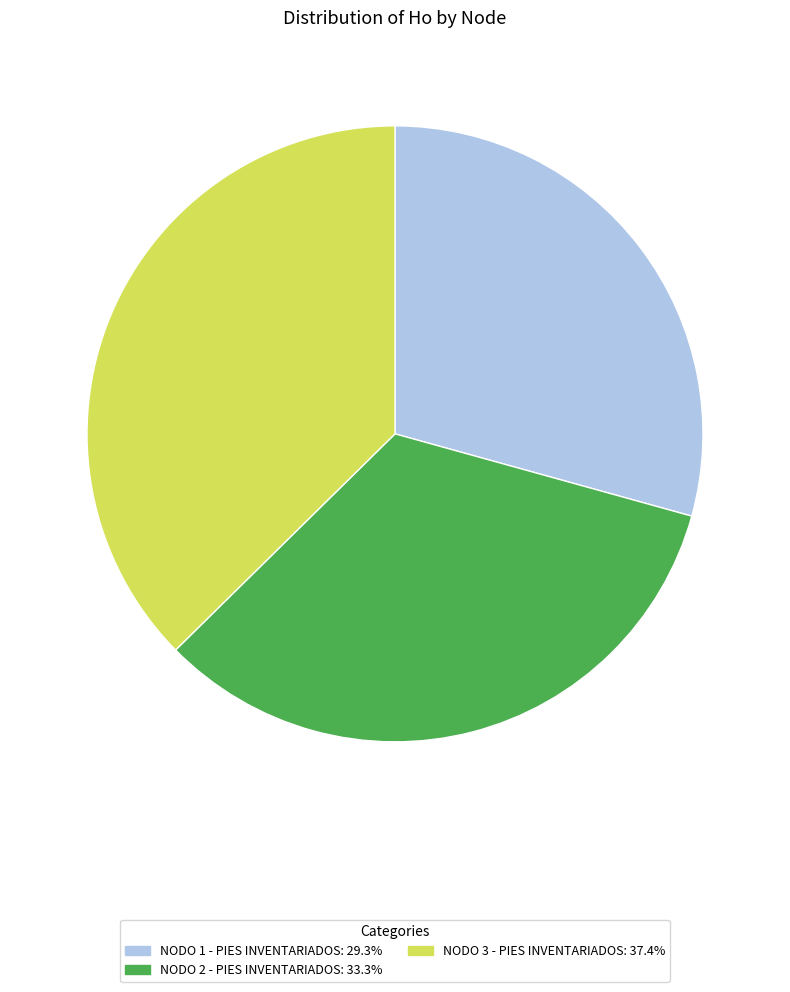

Count the number of slices in the pie.

3